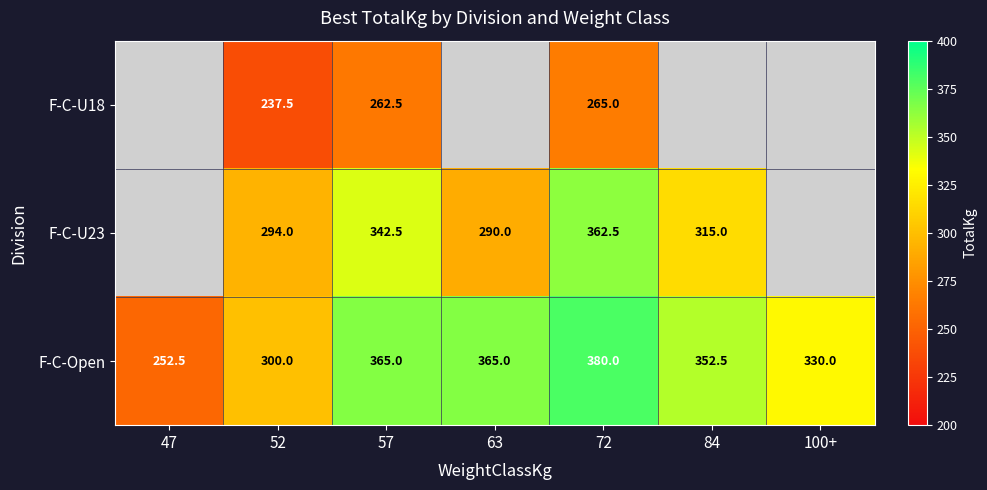

How many categories are shown in the chart?

7